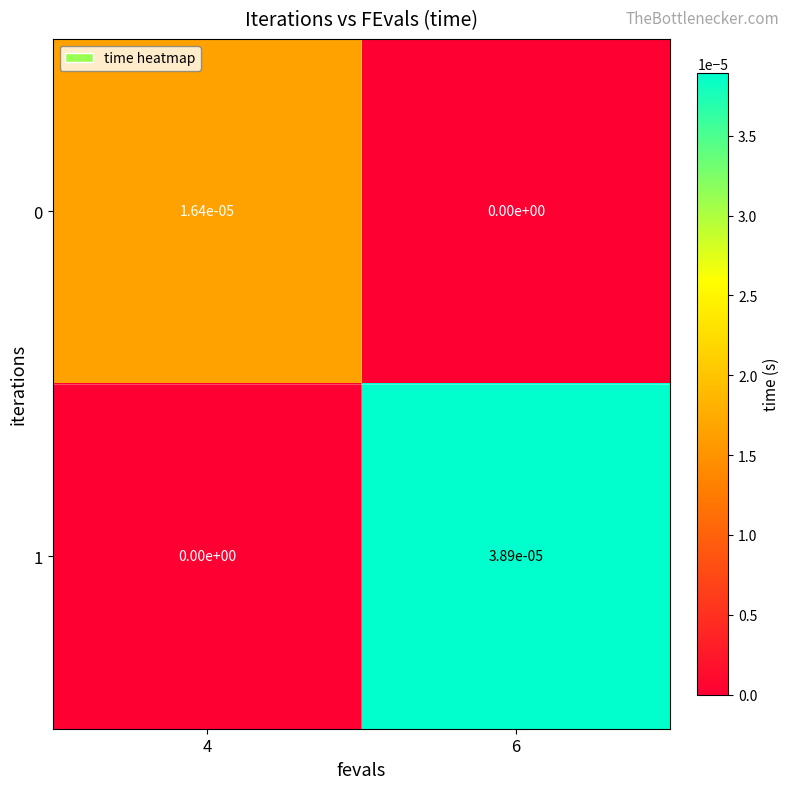

True or false: 1 has a value of 0.0 at 4.

True